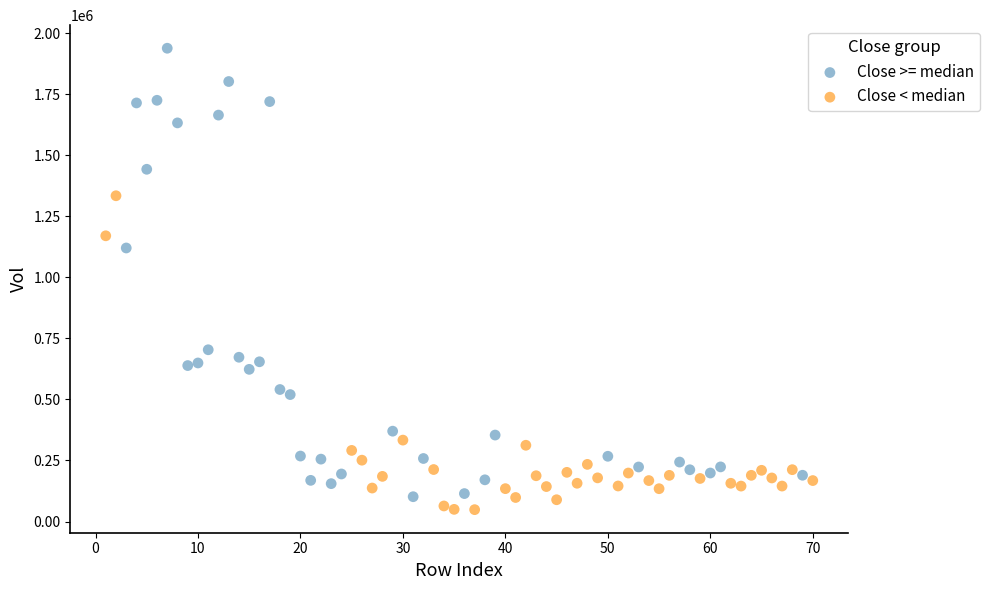

Which series has the widest spread of Y values?

Close >= median